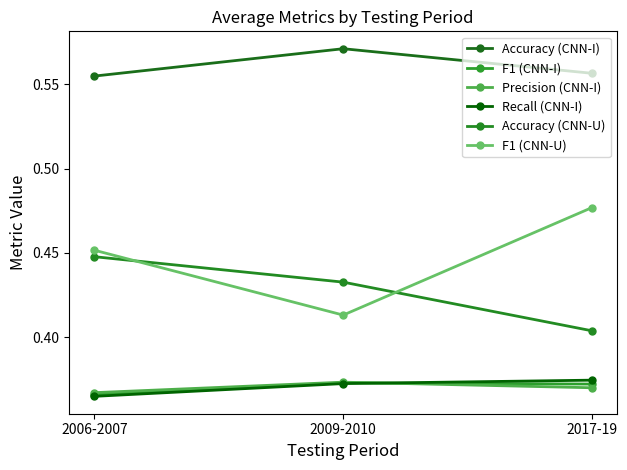

Count the number of data series in this chart.

6